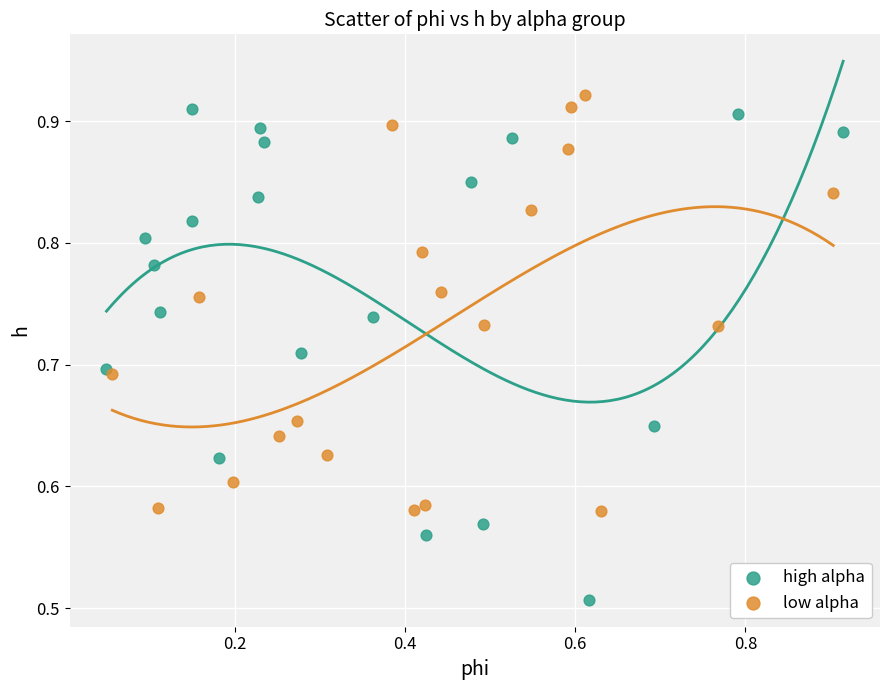

Which series reaches the maximum Y coordinate?

low alpha